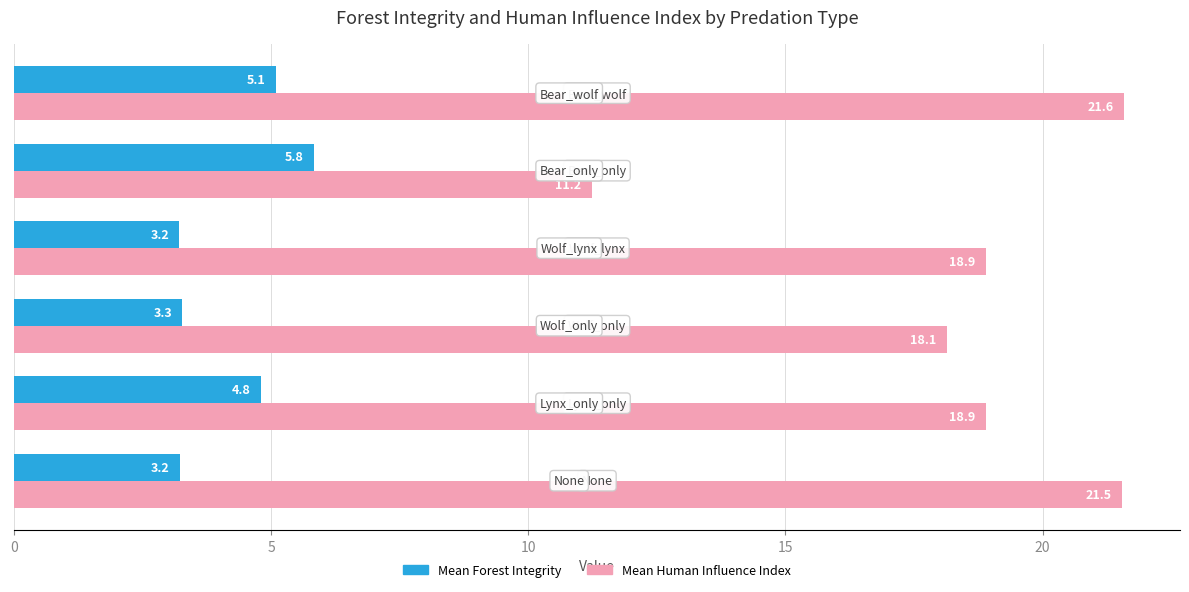

List the series in order of their peak value, highest first.

Mean Human Influence Index, Mean Forest Integrity